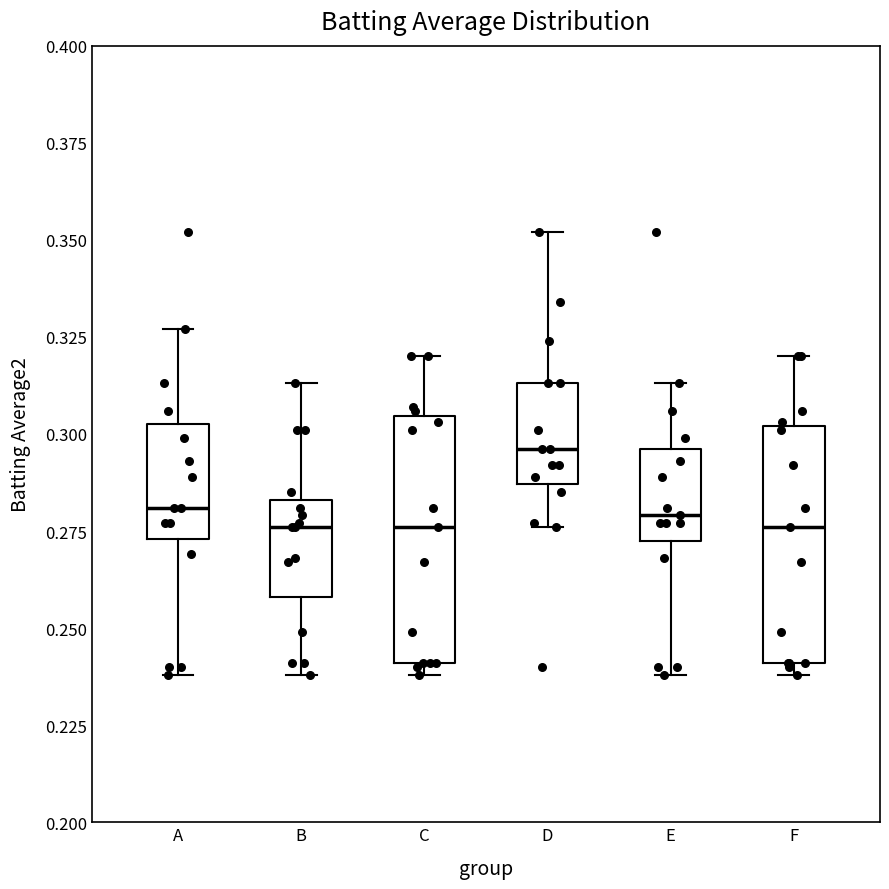

Where does the median line of the box for F sit on the y-axis? The values are not printed on the chart, so give them approximately, as read against the axis.

0.275